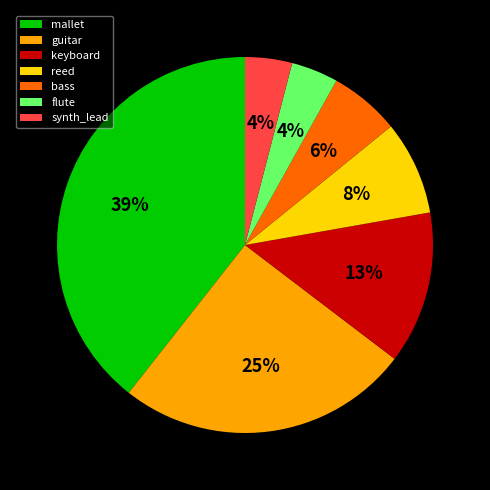

Which slice is the largest?

mallet